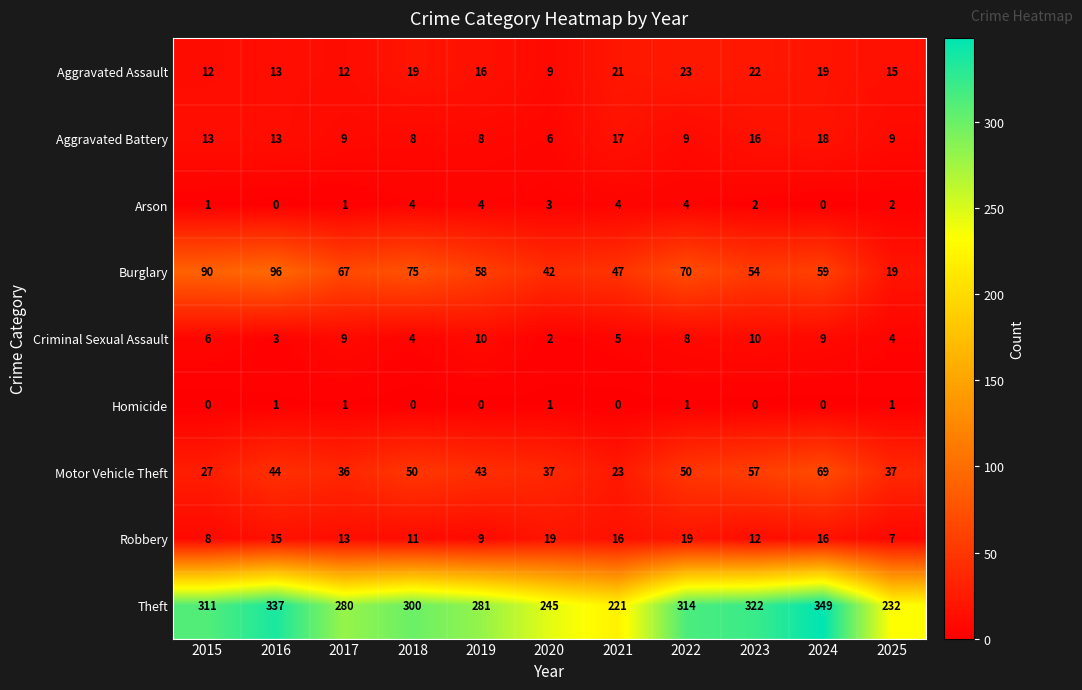

The Arson series shows 4 at 2019. True or false?

True